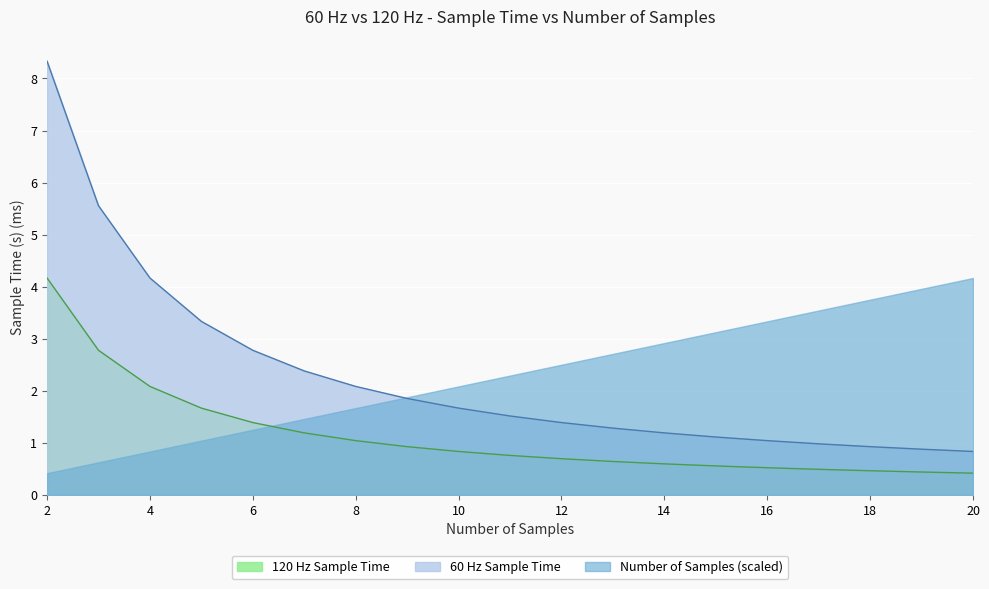

Is it true that 120 Hz Sample Time equals 0.8 at 10?

True